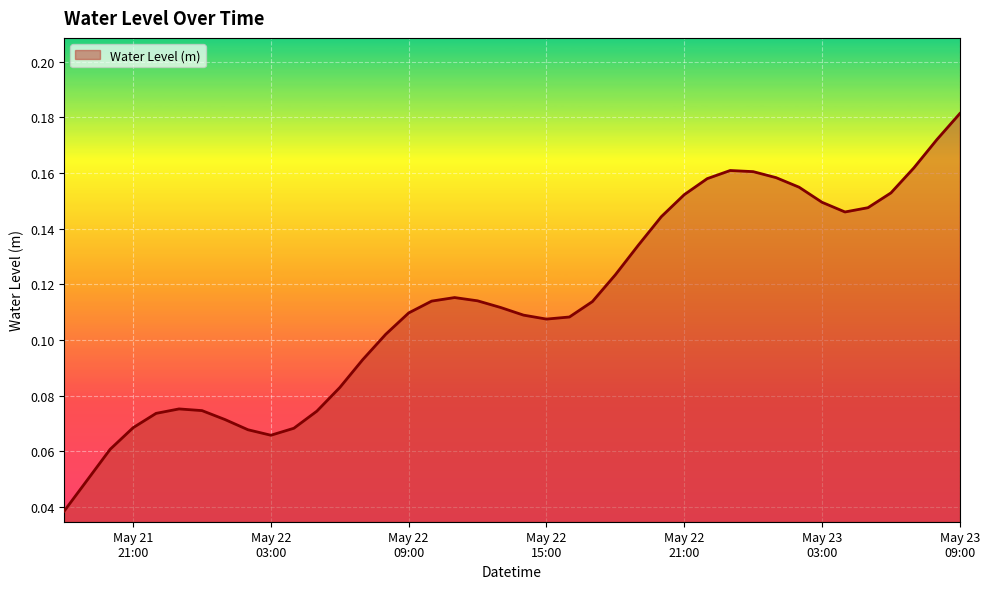

Reading left to right, transcribe all the data shown in this chart.

0.0	0.0	0.1	0.1	0.1	0.1	0.1	0.1	0.1	0.1	0.1	0.1	0.1	0.1	0.1	0.1	0.1	0.1	0.1	0.1	0.1	0.1	0.1	0.1	0.1	0.1	0.1	0.2	0.2	0.2	0.2	0.2	0.2	0.1	0.1	0.1	0.2	0.2	0.2	0.2